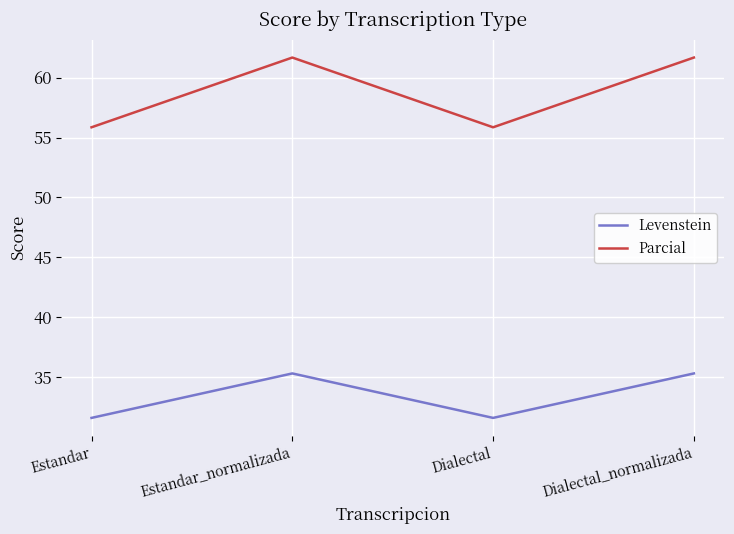

Does the chart display data point markers on the line(s)?

No